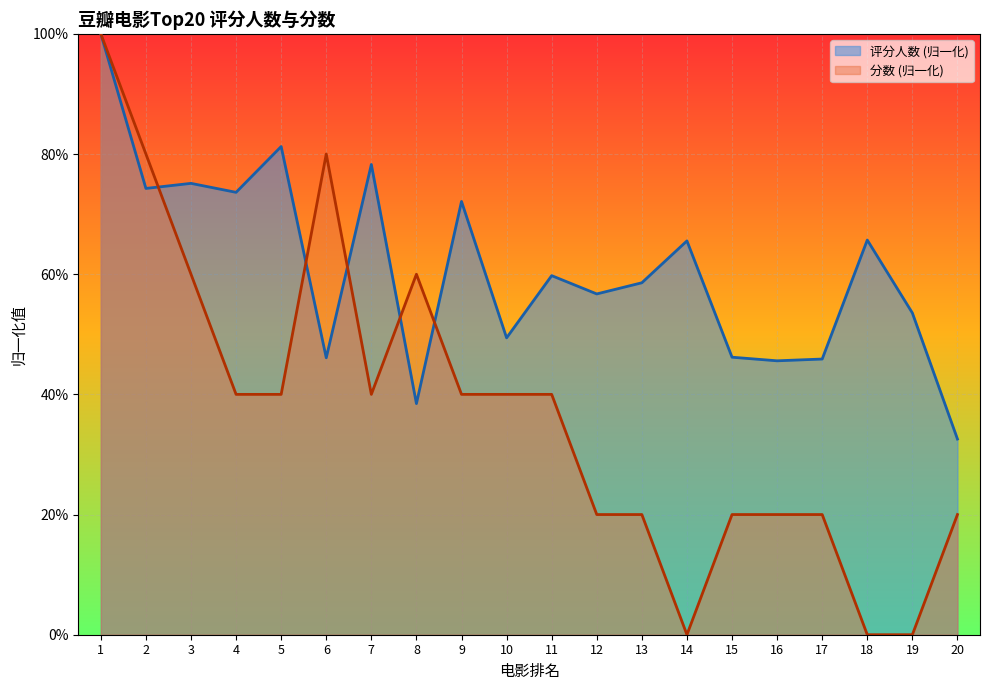

Does the chart display data point markers on the line(s)?

No